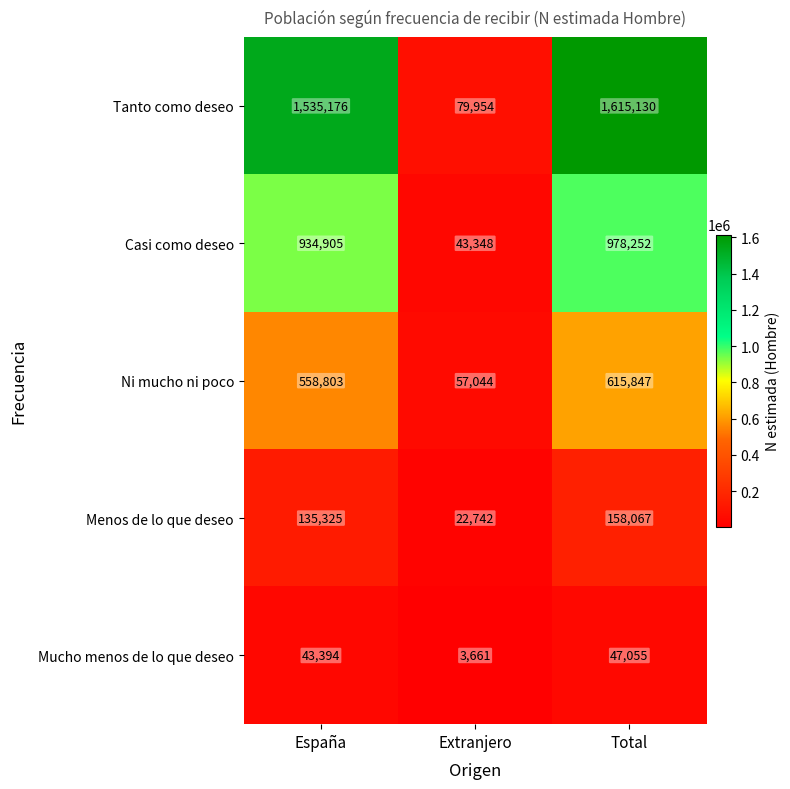

Is it true that Ni mucho ni poco equals 558803 at España?

True